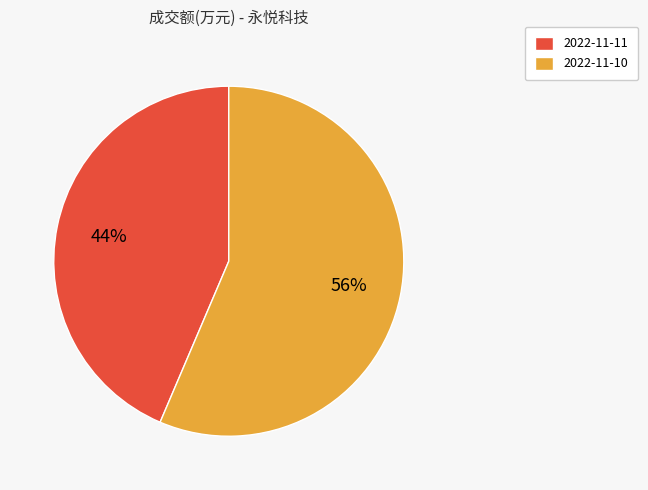

True or false: 2022-11-10 accounts for 56% of the total.

True